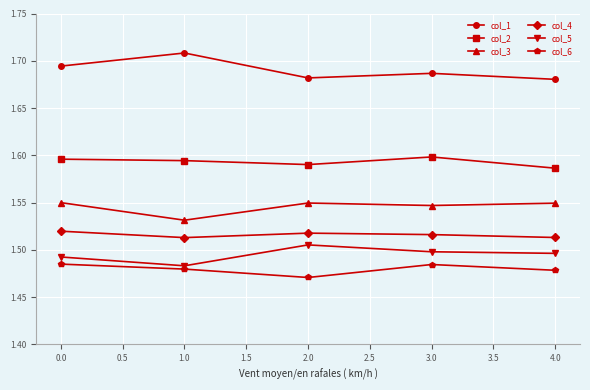

Count the number of categories in the chart.

5